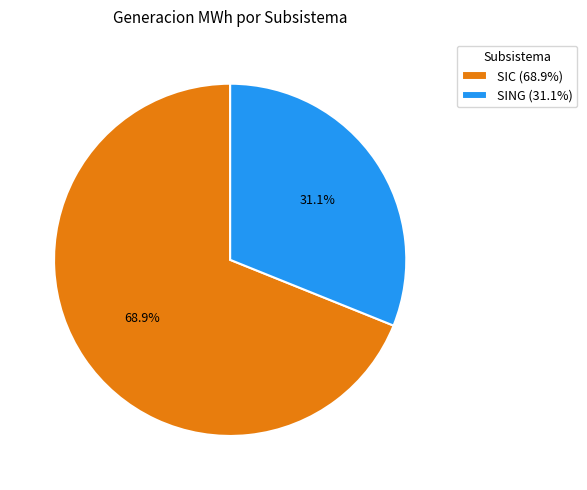

What is the largest slice in the pie chart?

SIC